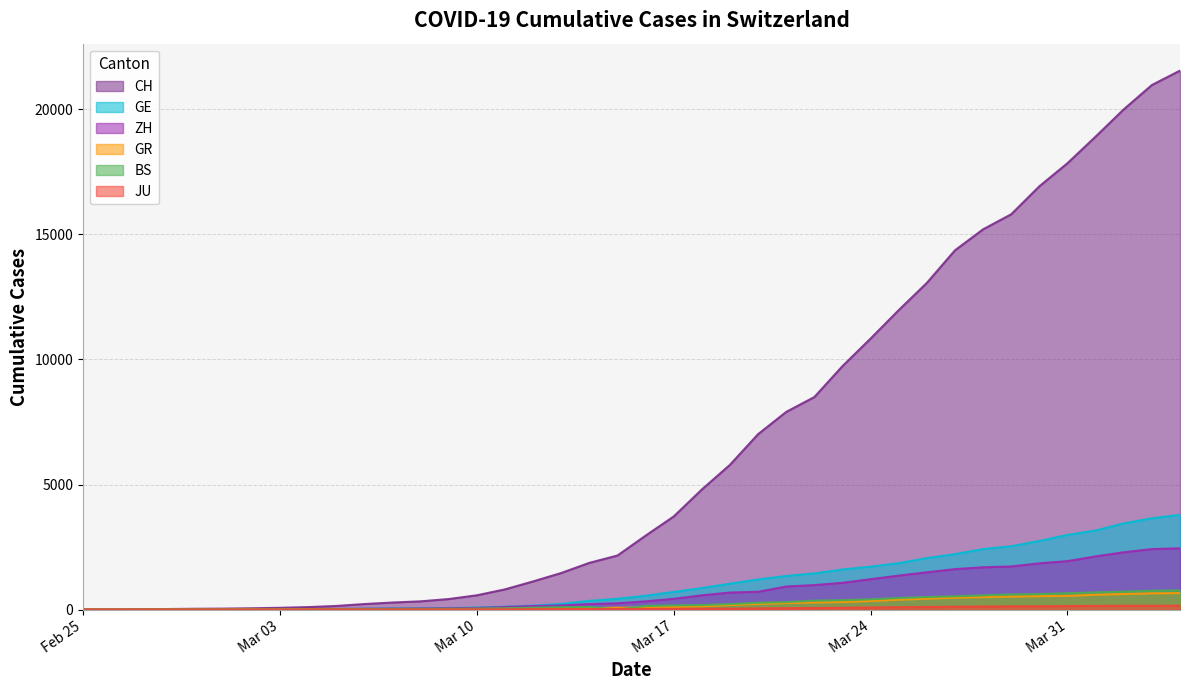

What is the sum of all JU values?

1963